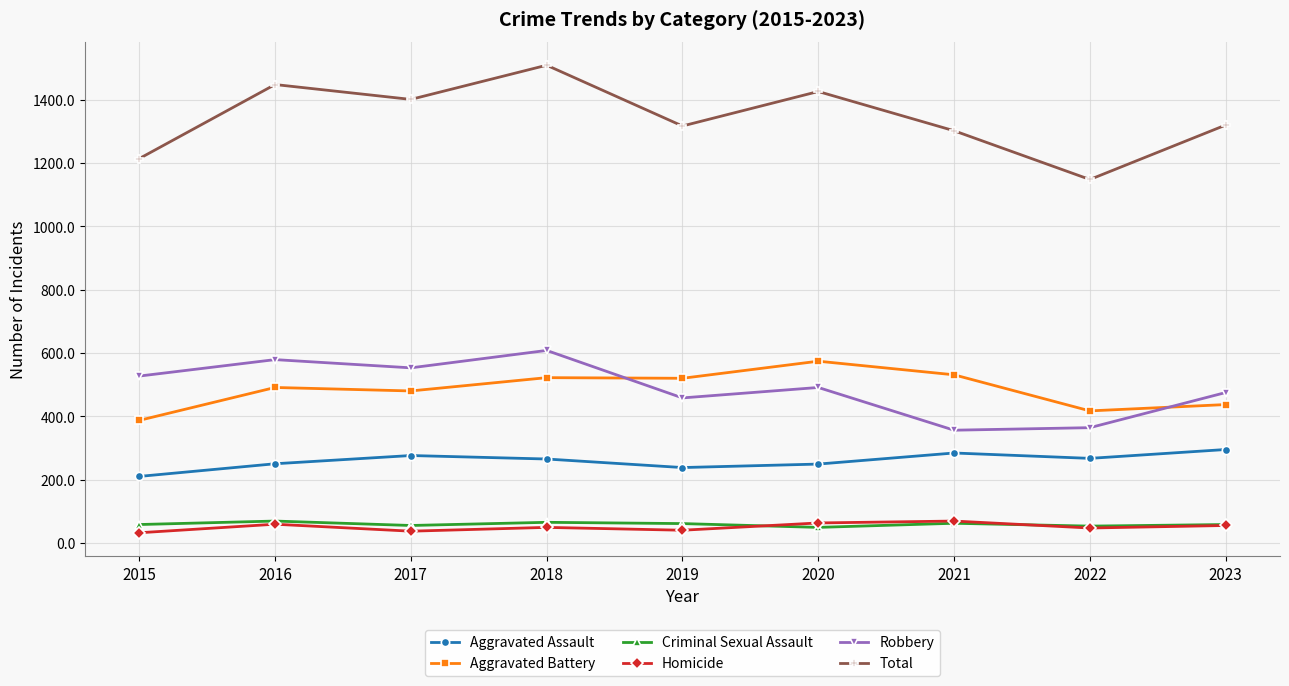

Is it true that Criminal Sexual Assault equals 61 at 2019?

True